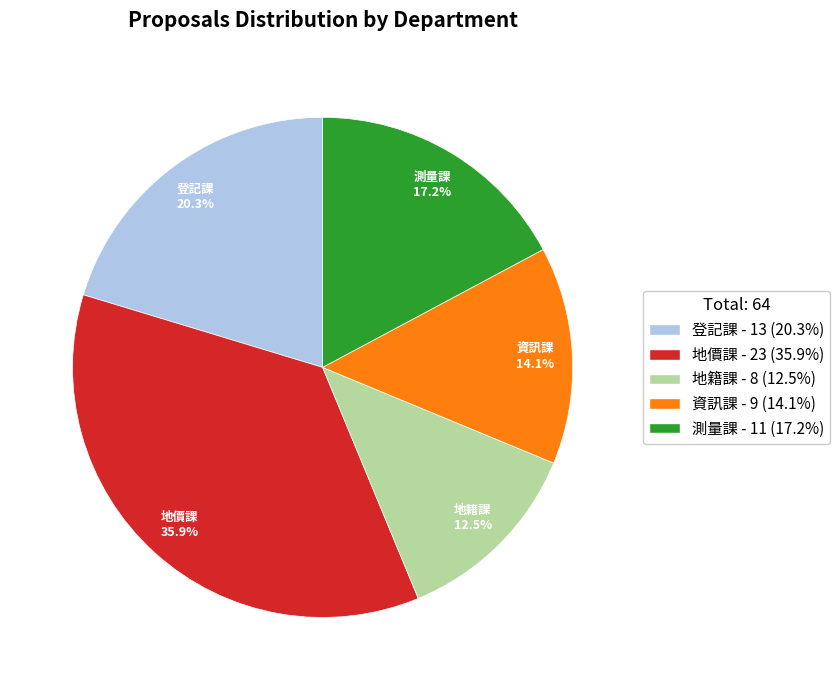

What is the largest slice in the pie chart?

地價課